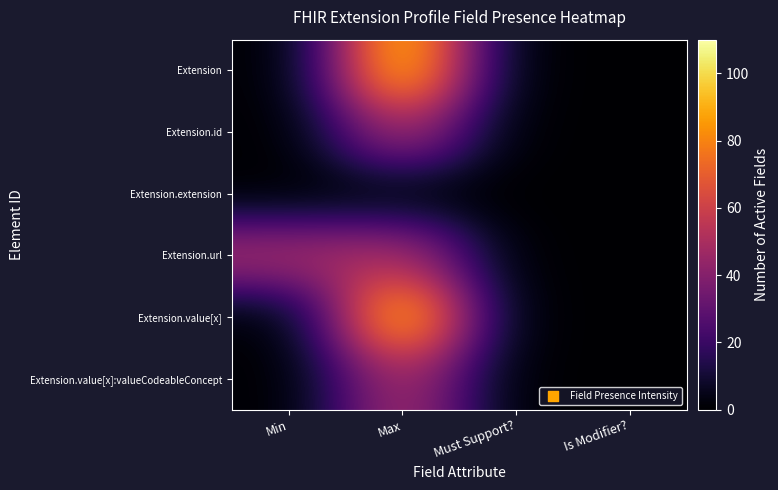

At which category does the chart reach its peak across all series?

Max